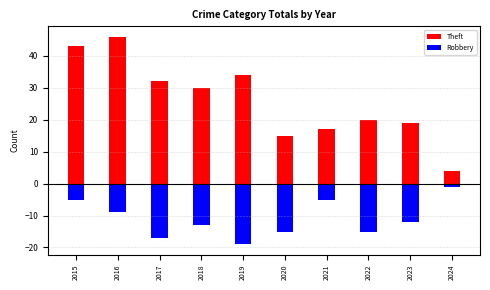

Count the Robbery values in the range -15 to -5.

7